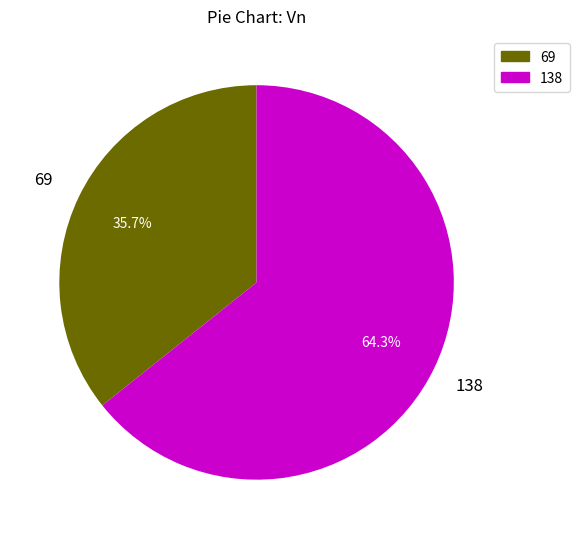

True or false: 69 accounts for 36% of the total.

True